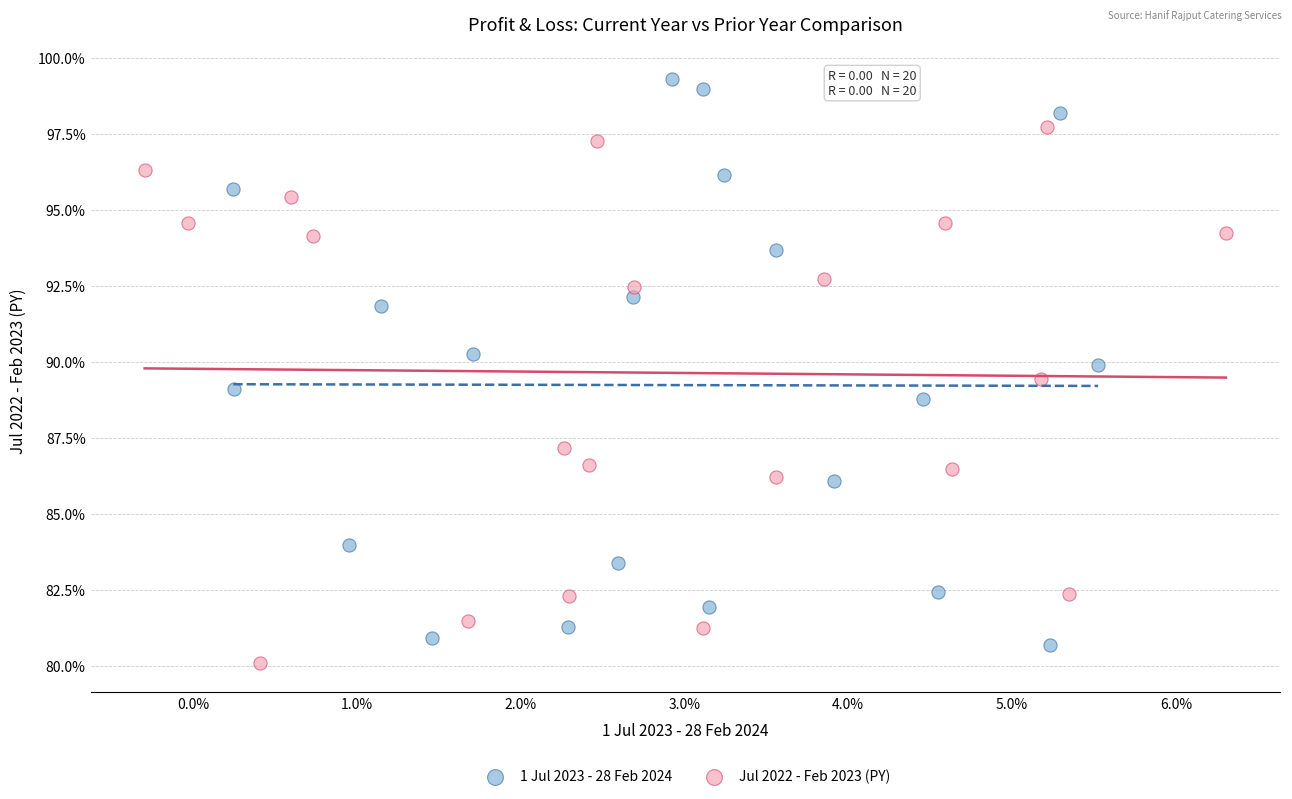

Which series contains the lowest Y value?

Jul 2022 - Feb 2023 (PY)